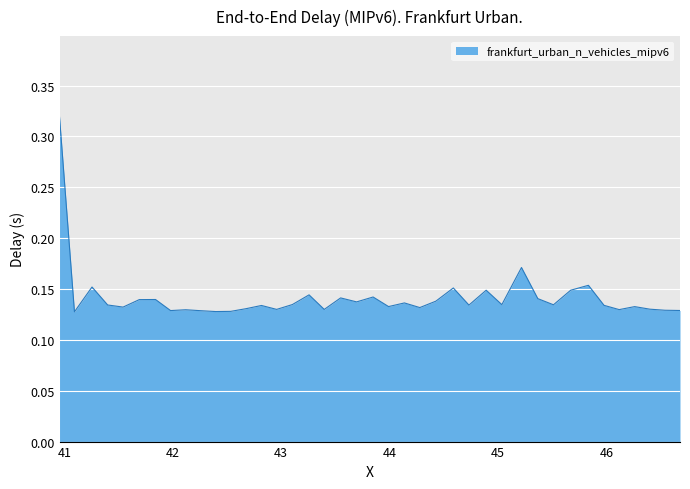

How many lines are shown in the chart?

1